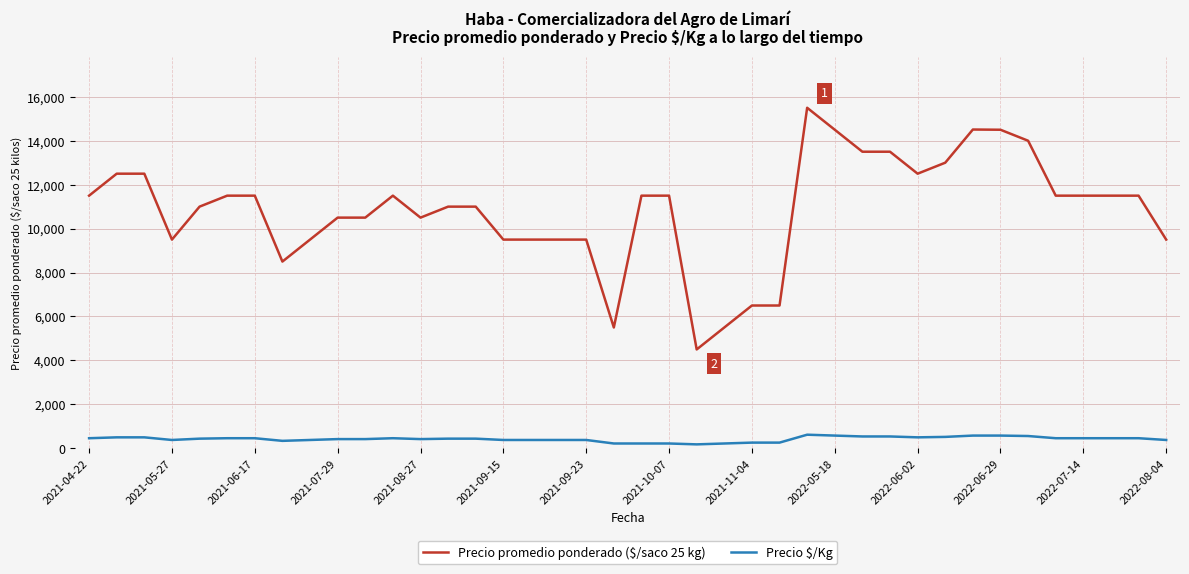

Which series has the largest total across all categories?

Precio promedio ponderado ($/saco 25 kg)